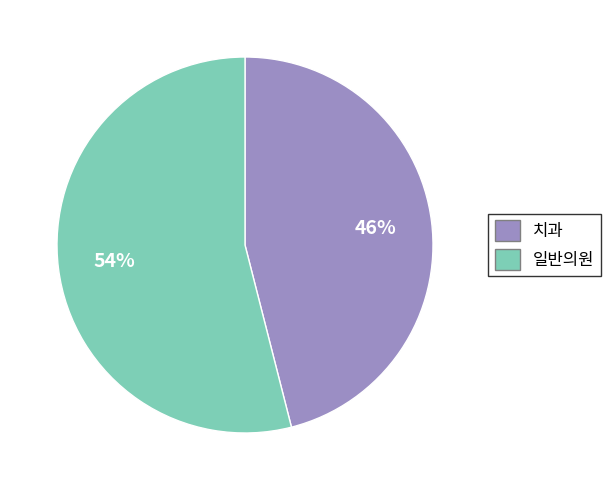

To the nearest percent, what is the difference between the 치과 and 일반의원 slice percentages?

8%